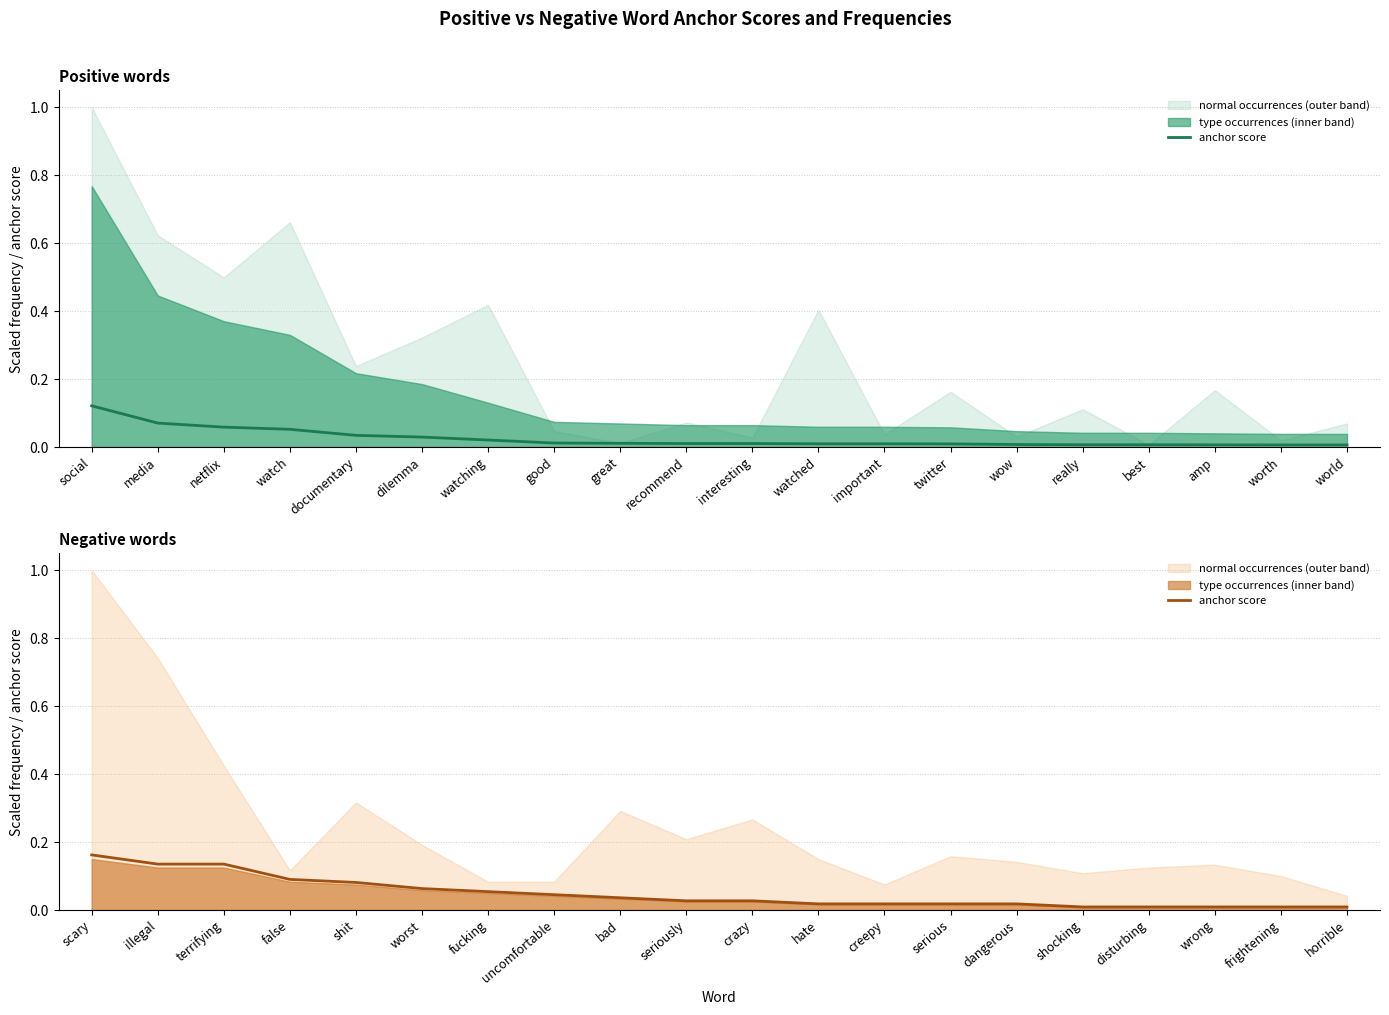

What is the difference between the maximum and second lowest values?

0.2